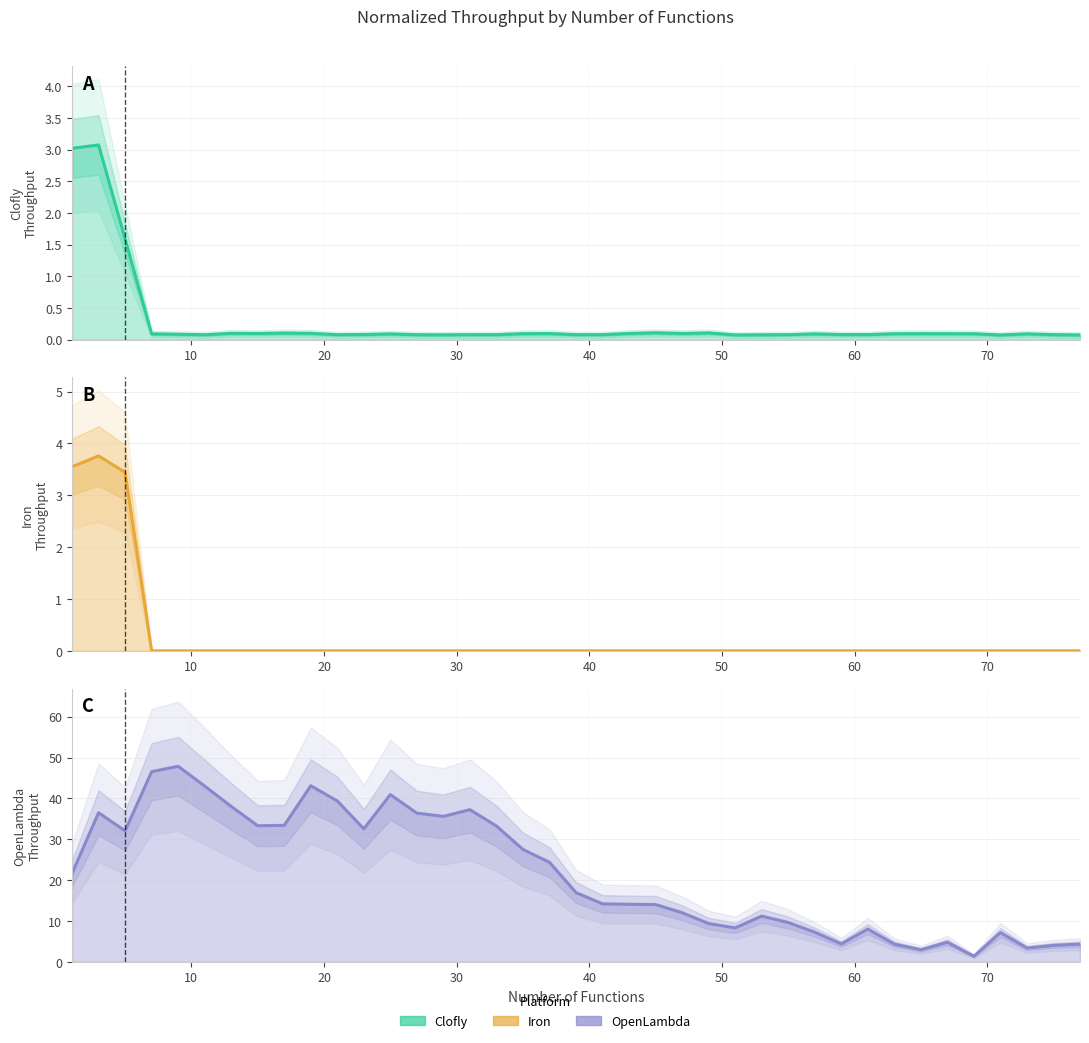

At which category does OpenLambda Normalized Throughput reach its first local peak?

3